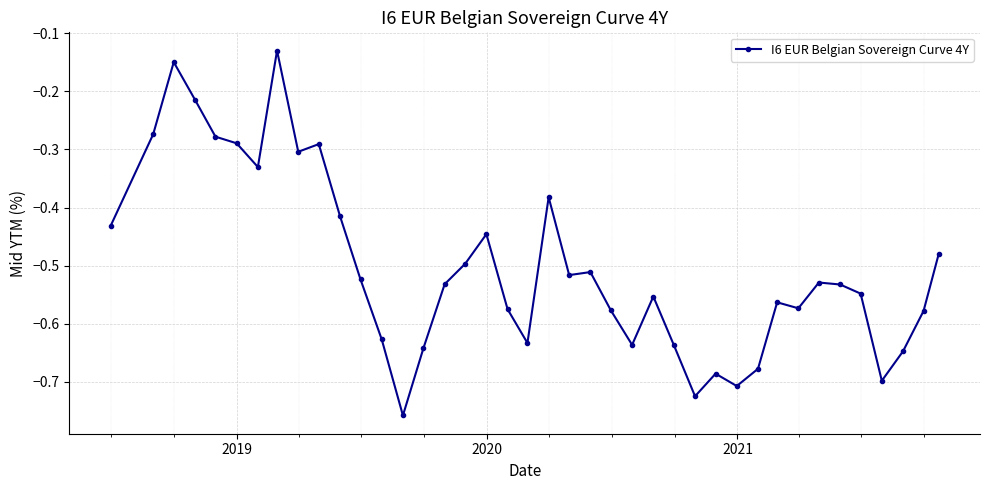

What is the sum of all values?

-20.1